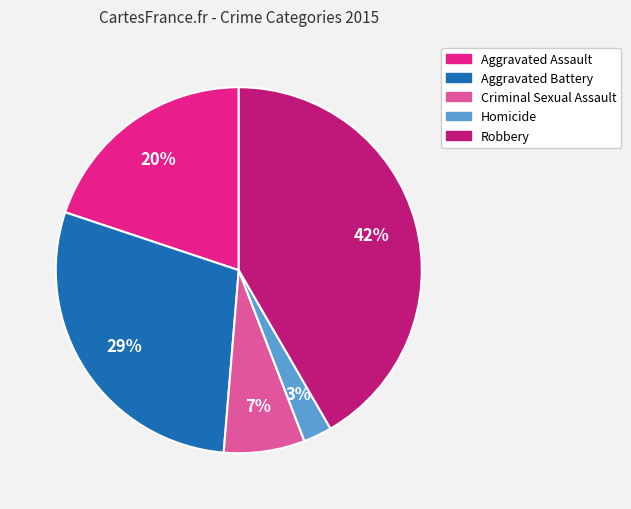

To the nearest percent, what is the average slice percentage?

20%